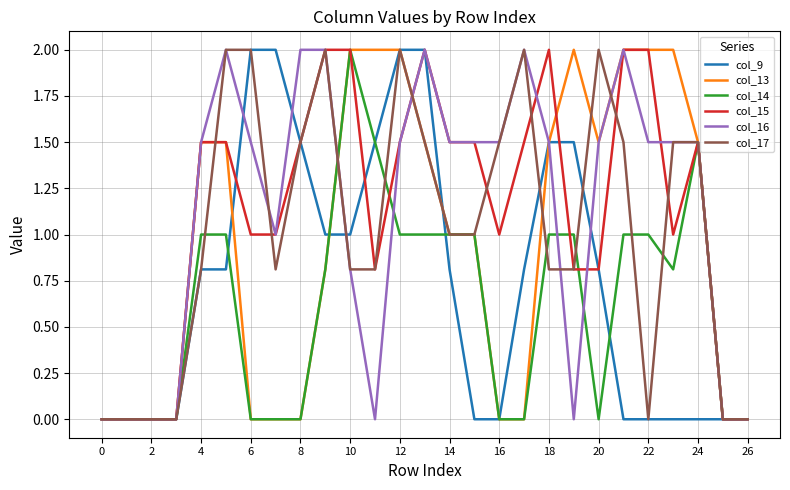

What is the highest value of the col_14 series?

2.0